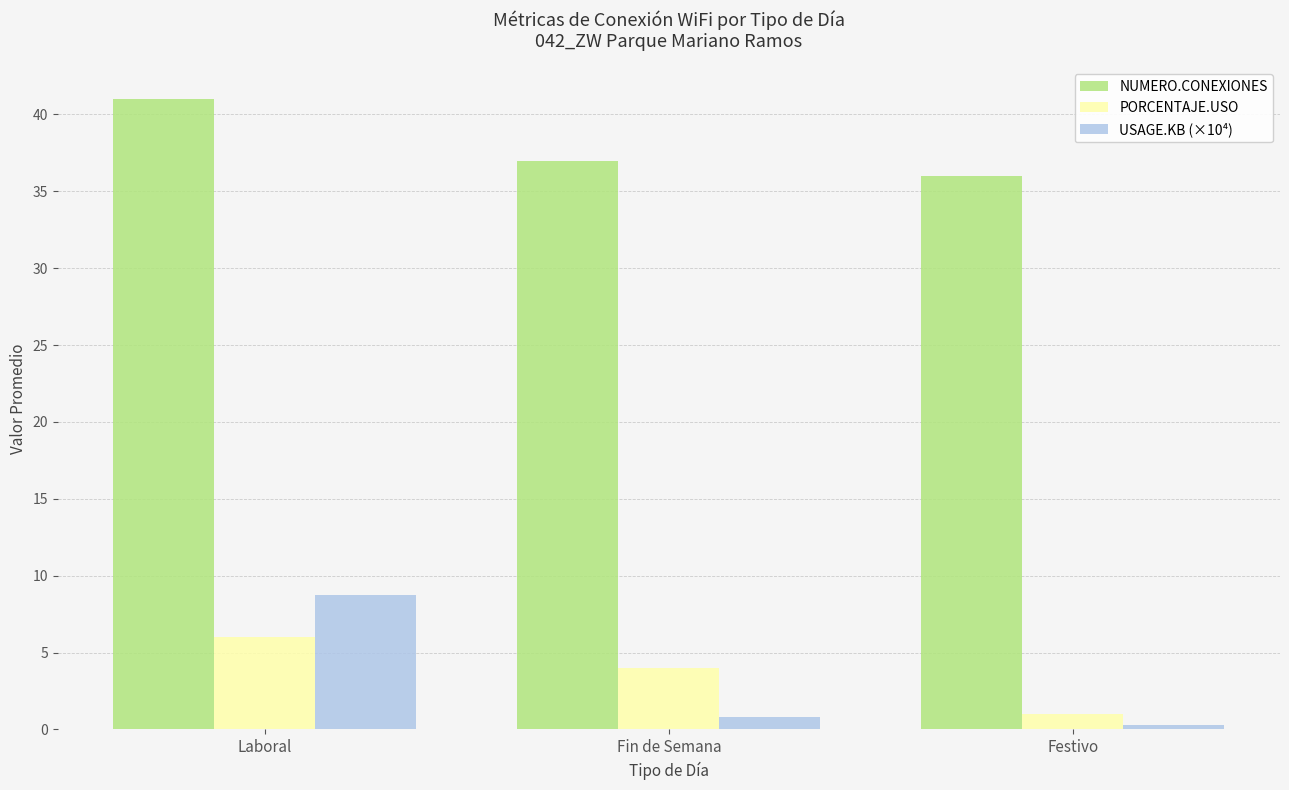

Where does the NUMERO.CONEXIONES series first go above 37?

Laboral